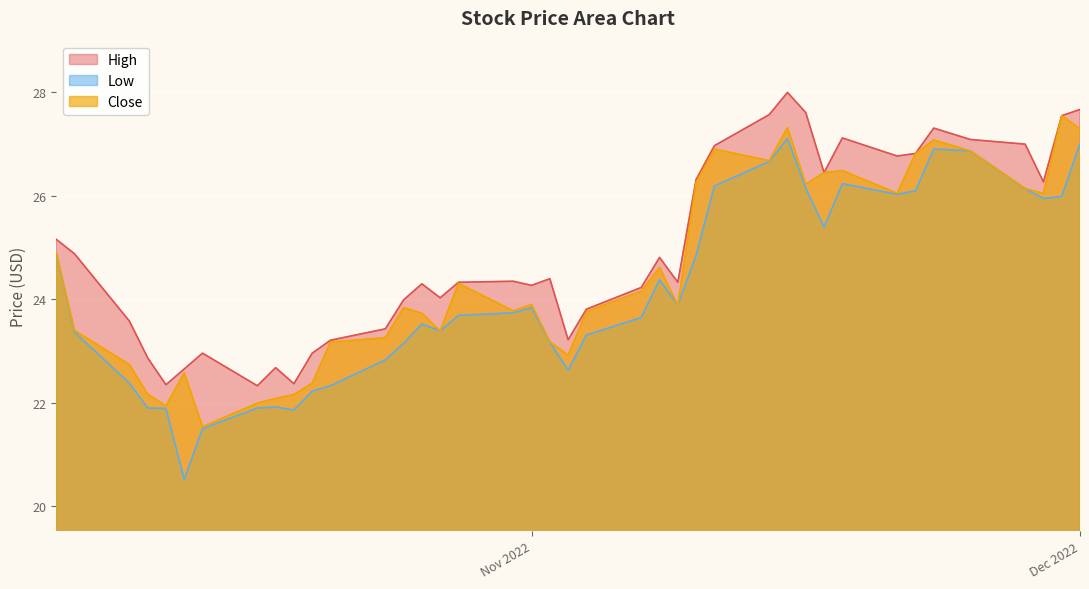

Rank the series by their average value, from lowest to highest.

Low, Close, High